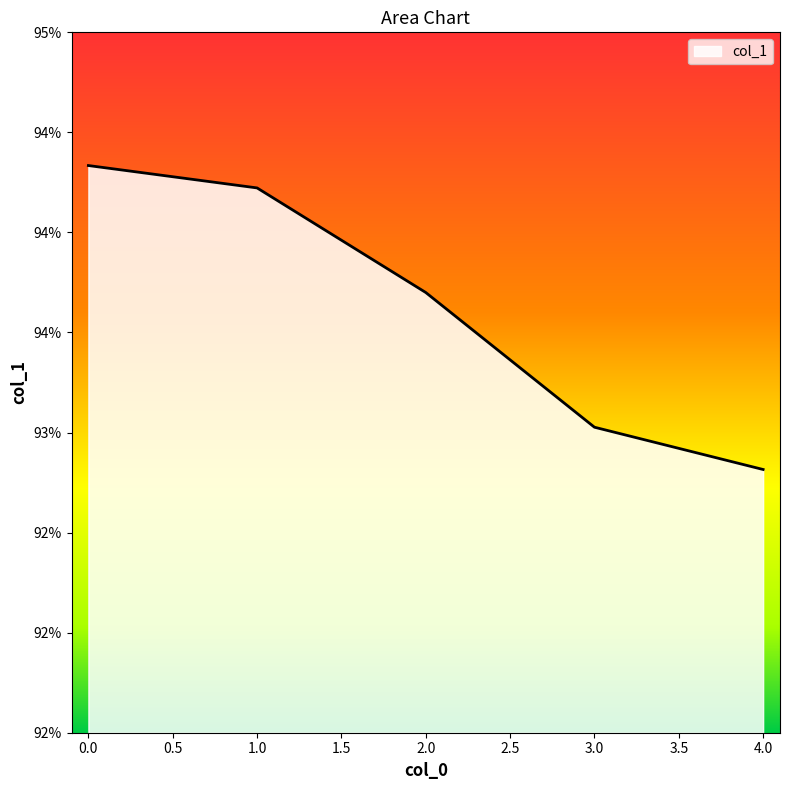

What is the value of the 1st point from the left?

0.9